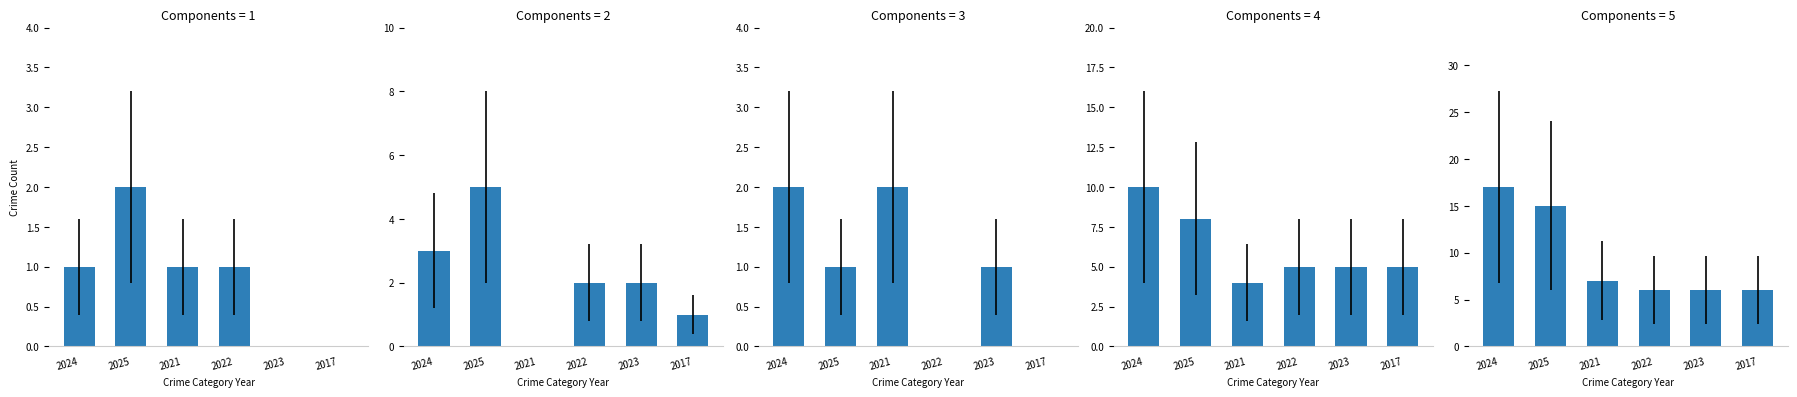

Count the number of categories in the chart.

6